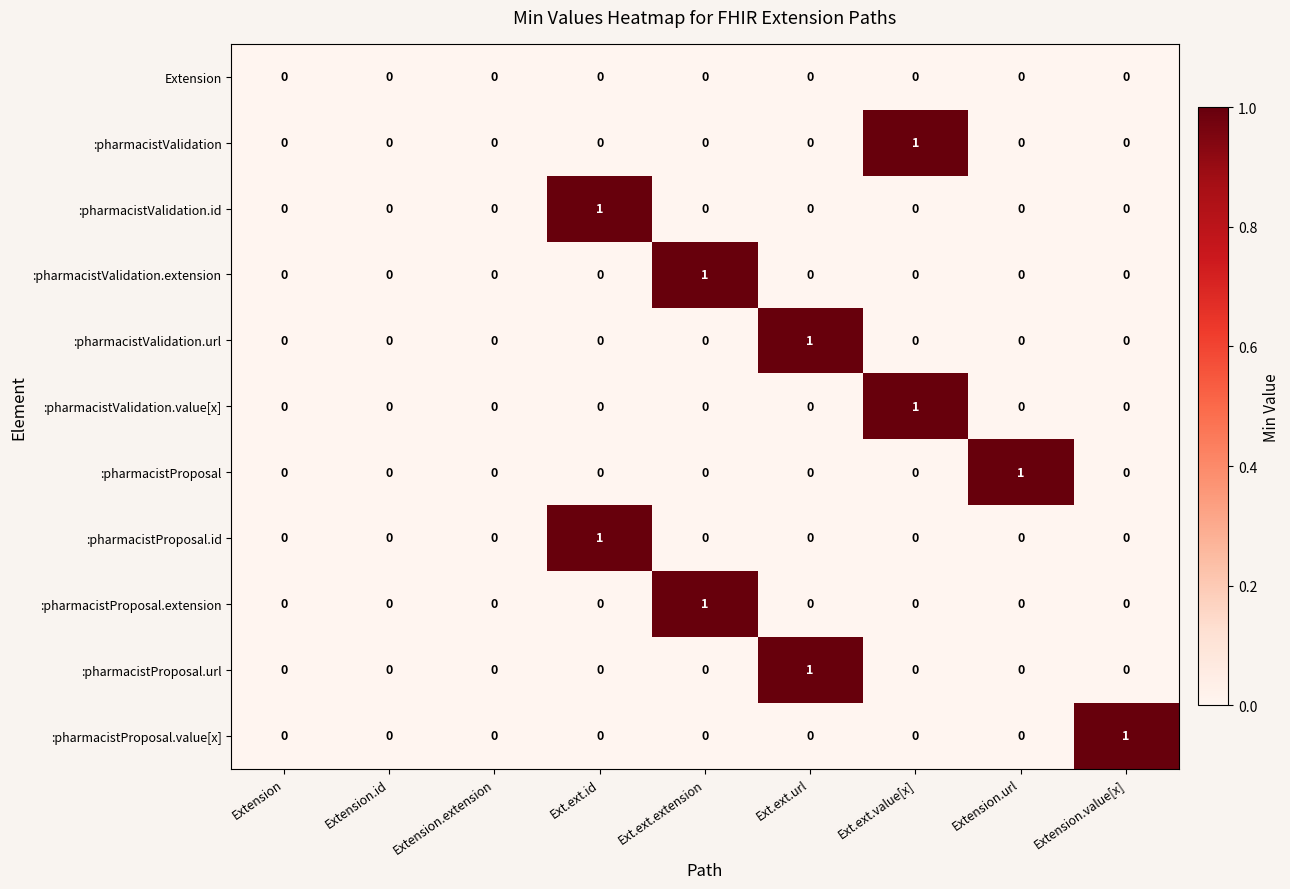

Which series changed the most between Extension.id and Extension.url?

:pharmacistProposal